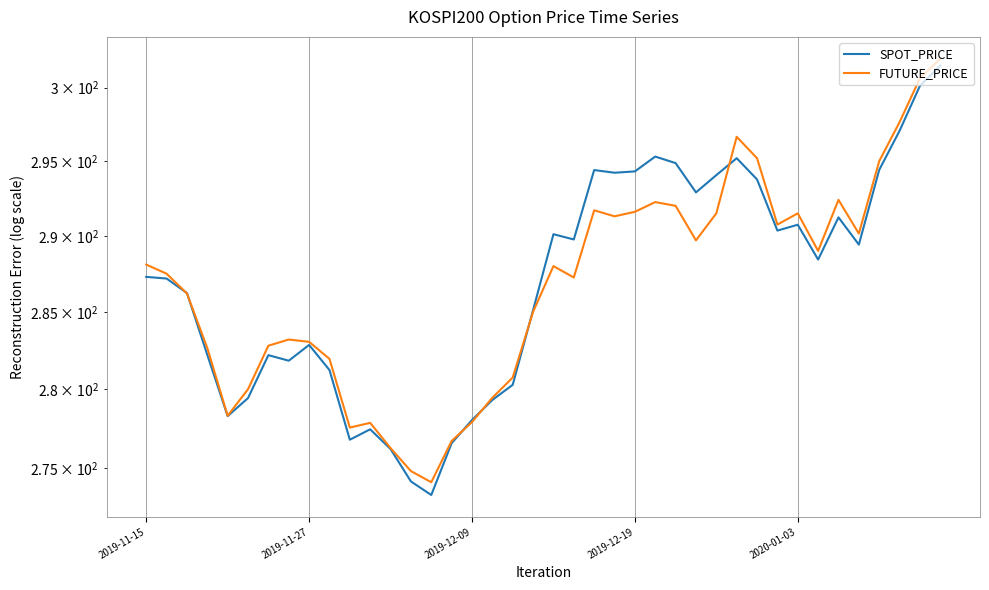

What is the lowest value of the FUTURE_PRICE series?

274.1